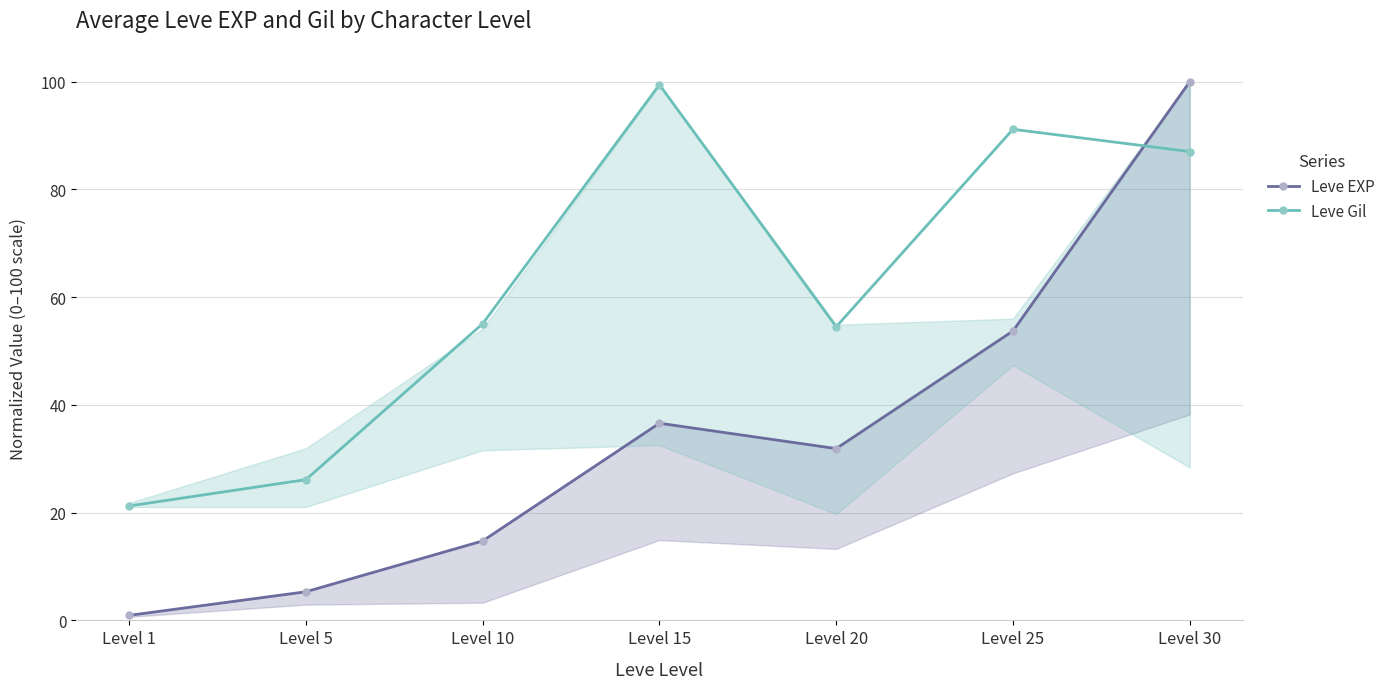

Is this an area chart (filled region under the line)?

No